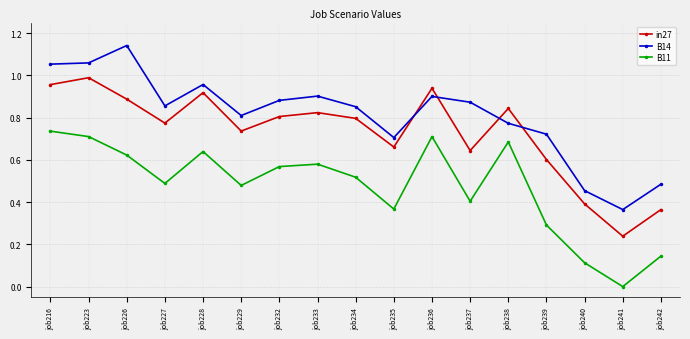

What is the sum of the B14 values at job238 and job235?

1.5